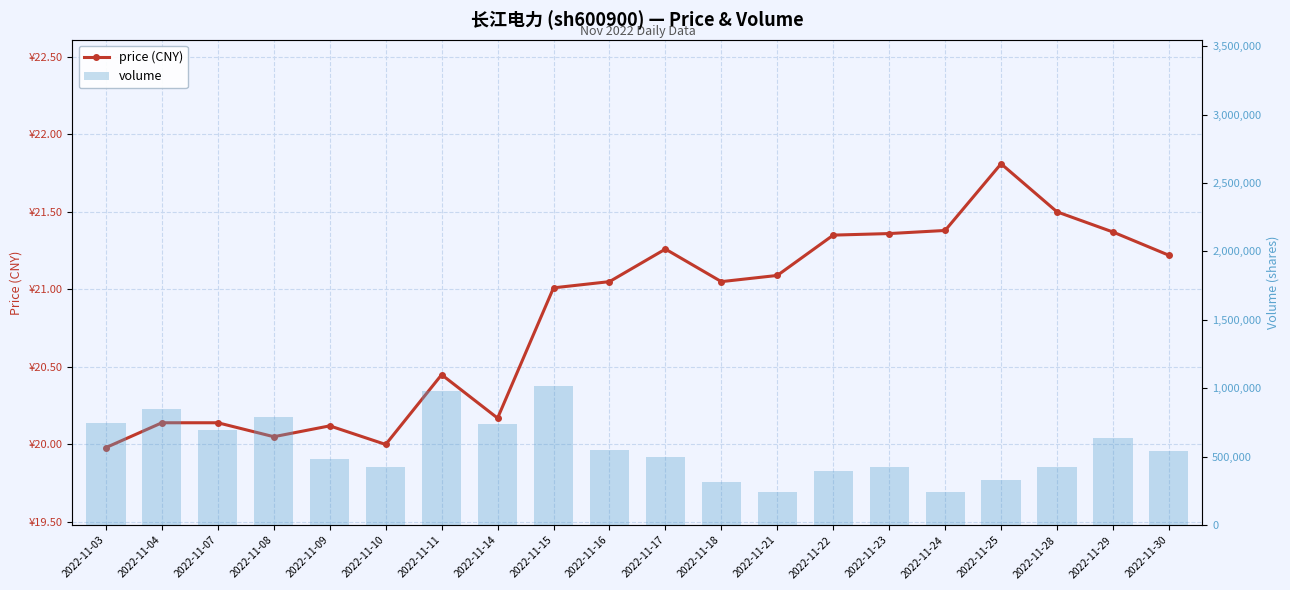

How many values in the price (CNY) series are below 21?

8